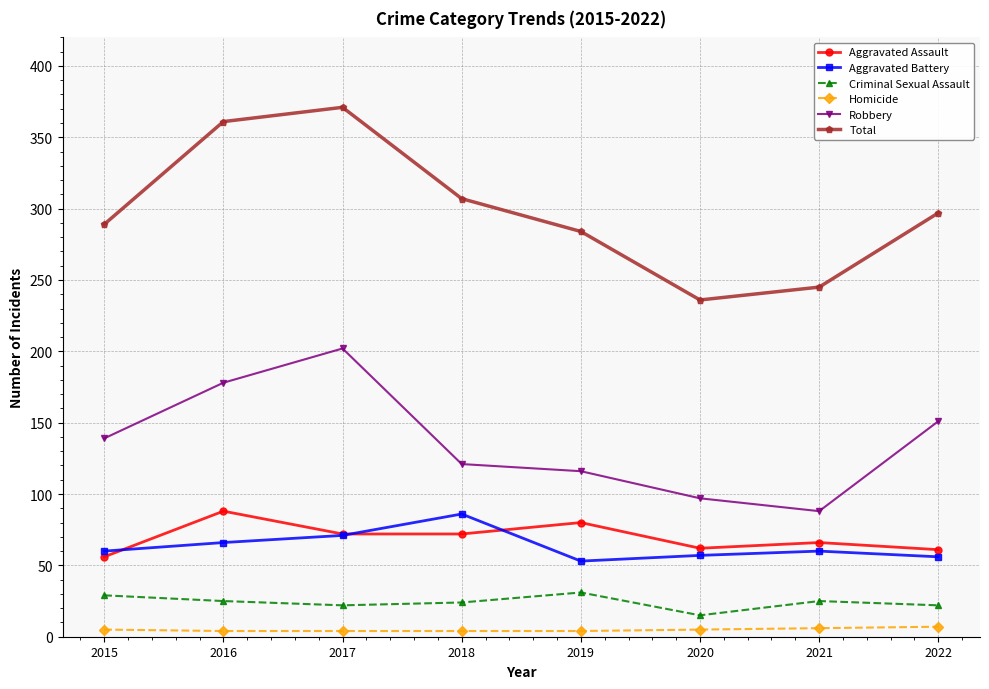

Does the chart have visible grid lines?

Yes